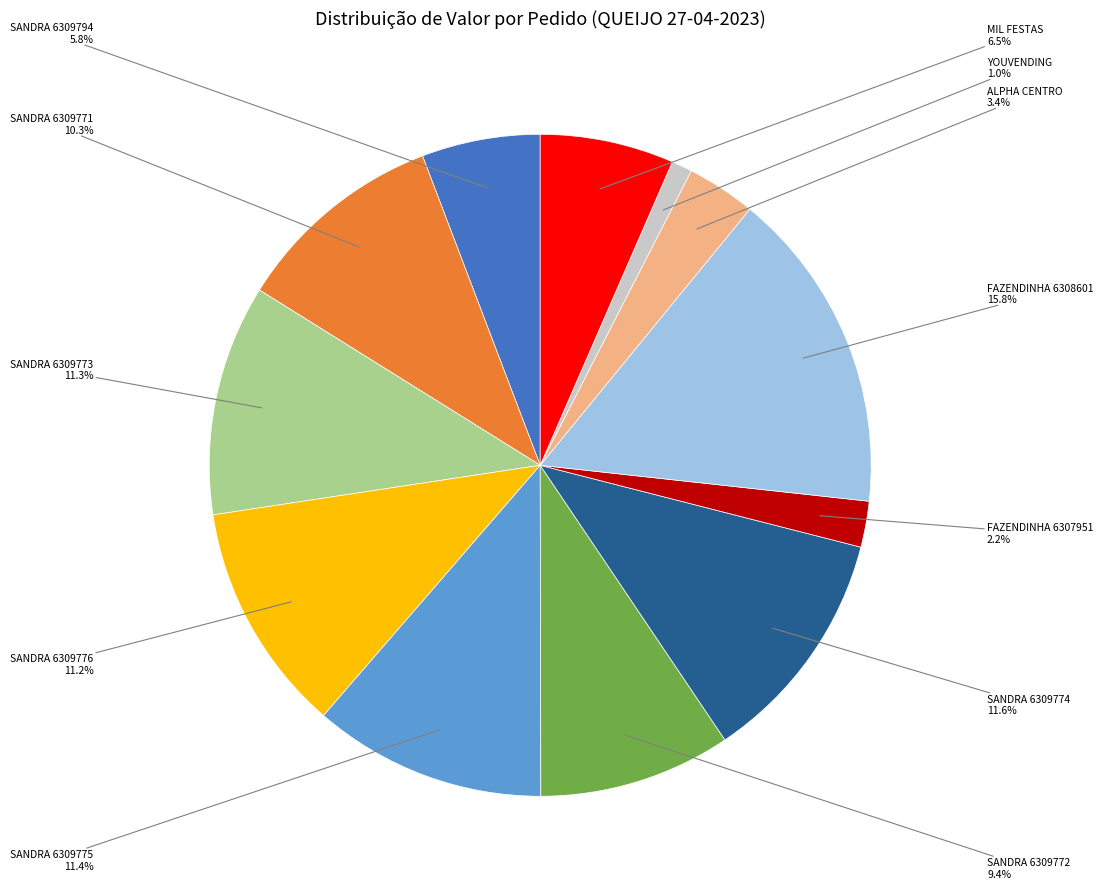

How many segments does this pie chart have?

12